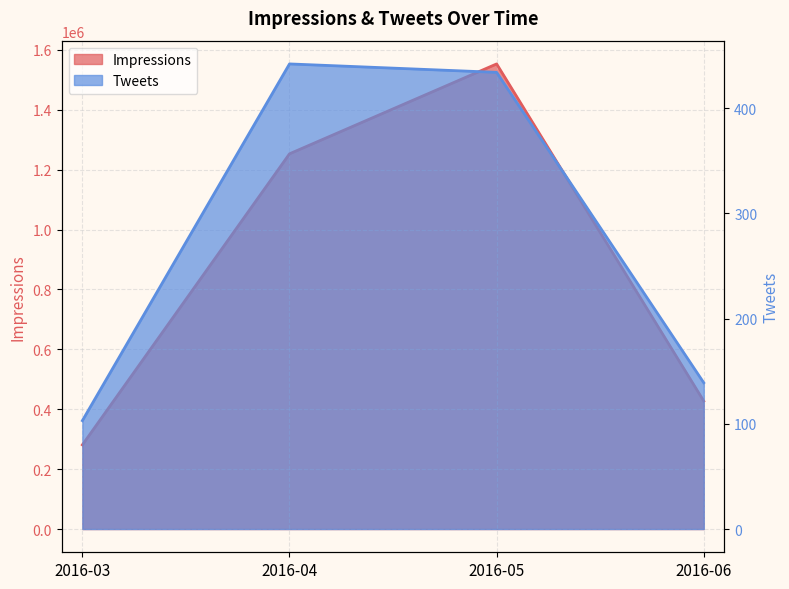

Which series has the largest total across all categories?

Impressions